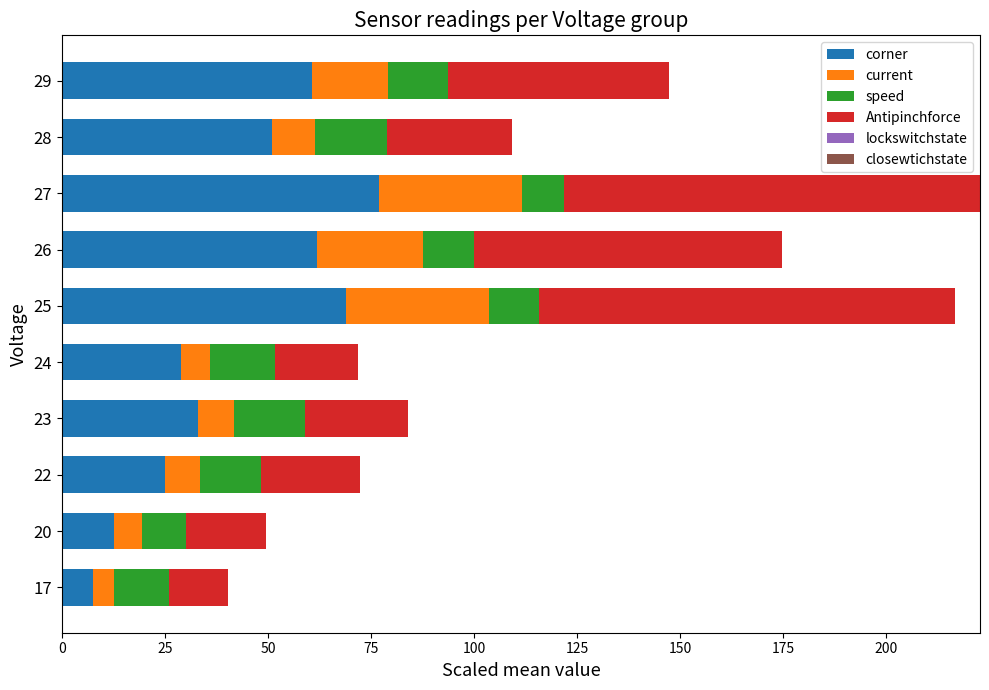

The corner series shows 15.9 at 25. True or false?

False